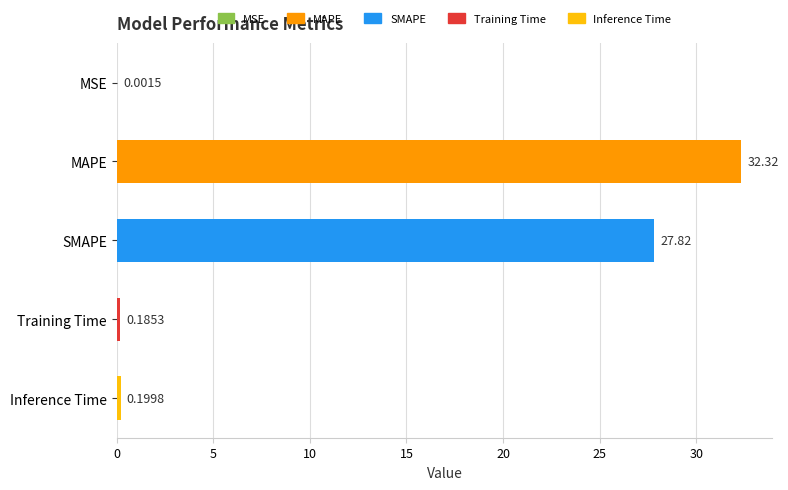

Which category has the highest value across all series?

MAPE